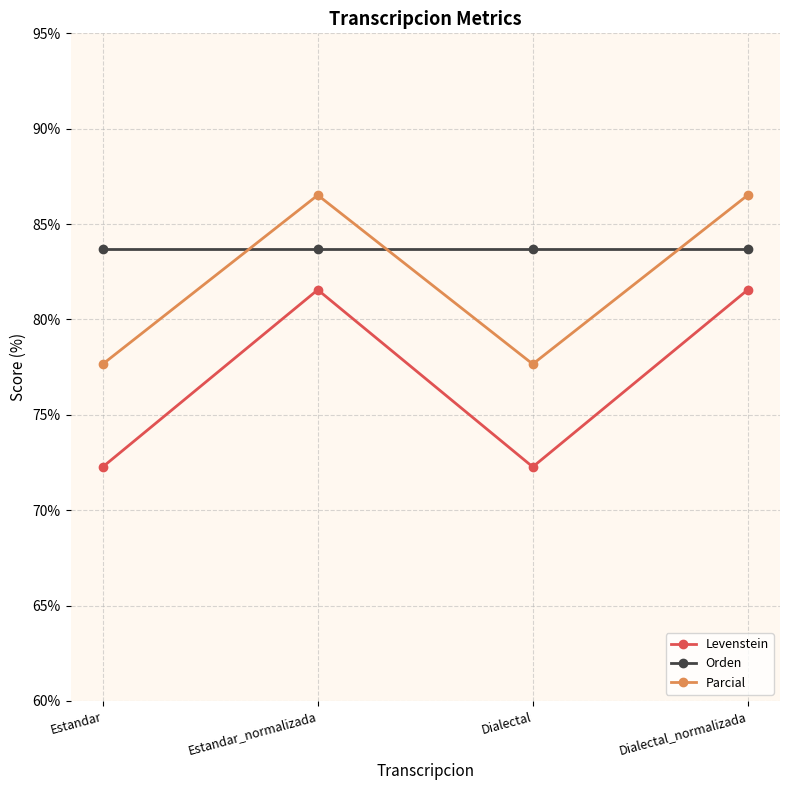

The value of Parcial at Dialectal is 133.8. True or false?

False